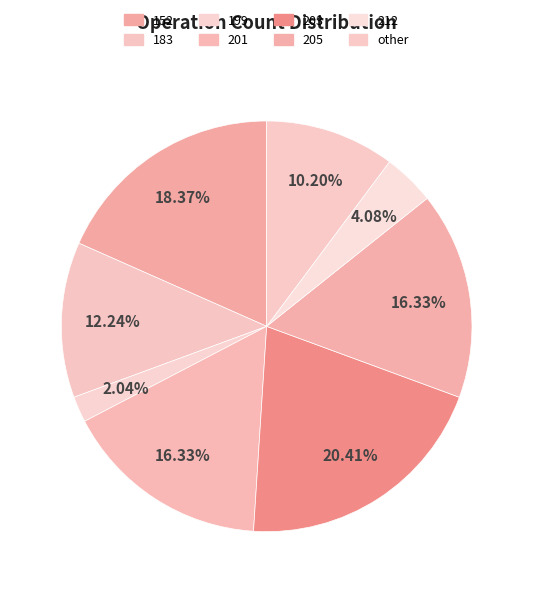

Rank the categories by value from highest to lowest.

203, 152, 201, 205, 183, other, 212, 199